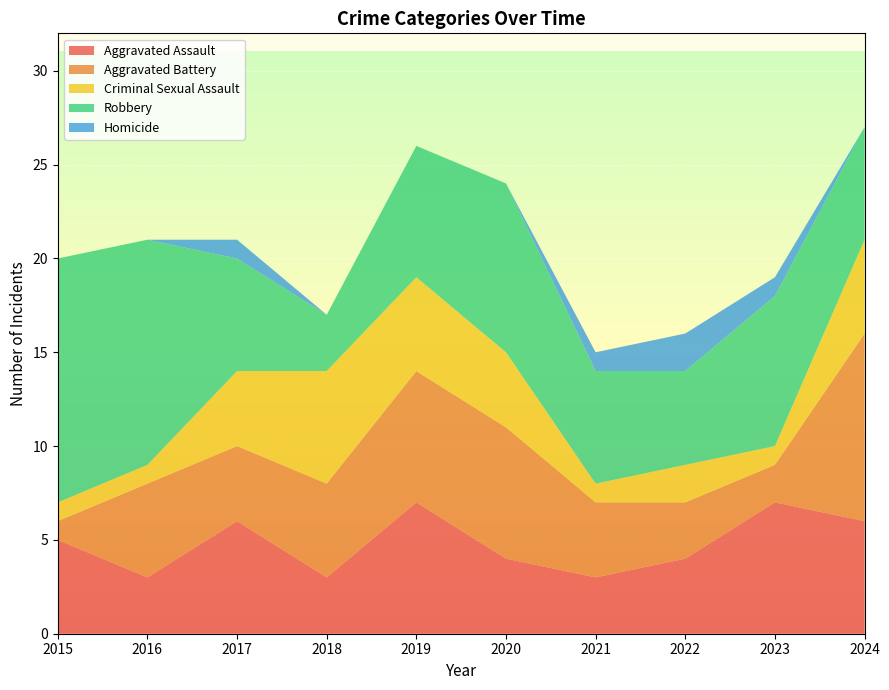

Reading left to right, what are all the values shown in this chart?

Aggravated Assault: 5	3	6	3	7	4	3	4	7	6
Aggravated Battery: 1	5	4	5	7	7	4	3	2	10
Criminal Sexual Assault: 1	1	4	6	5	4	1	2	1	5
Robbery: 13	12	6	3	7	9	6	5	8	6
Homicide: 0	0	1	0	0	0	1	2	1	0